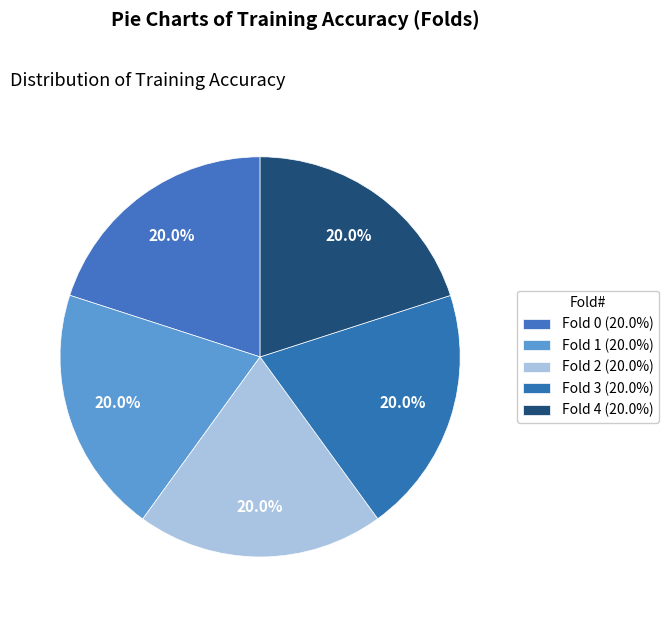

How many slices are in this pie chart?

5